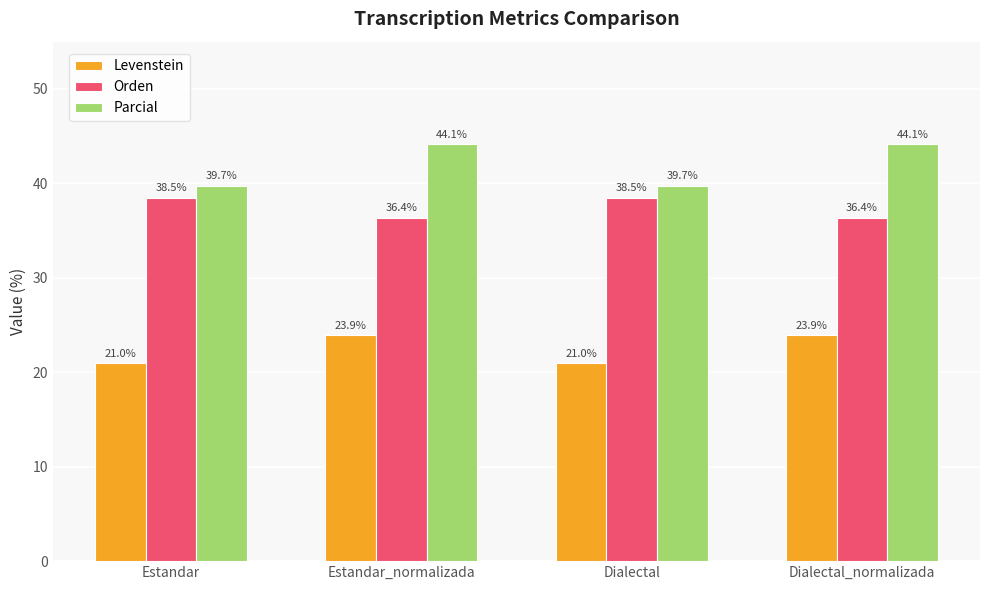

What is the minimum value for Levenstein?

21.0